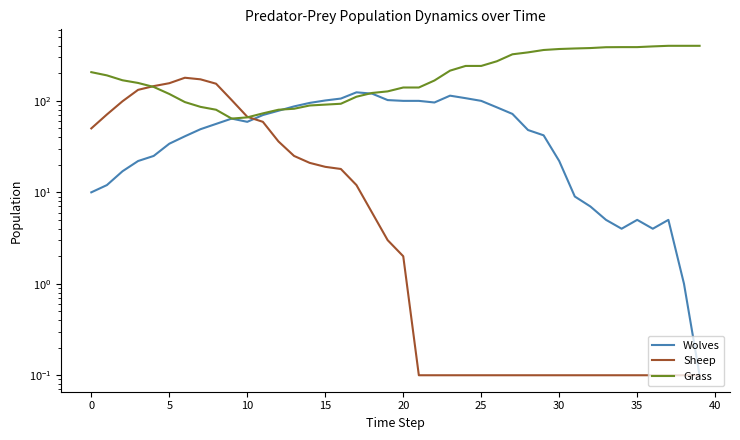

At how many categories does at least one series exceed 224?

16